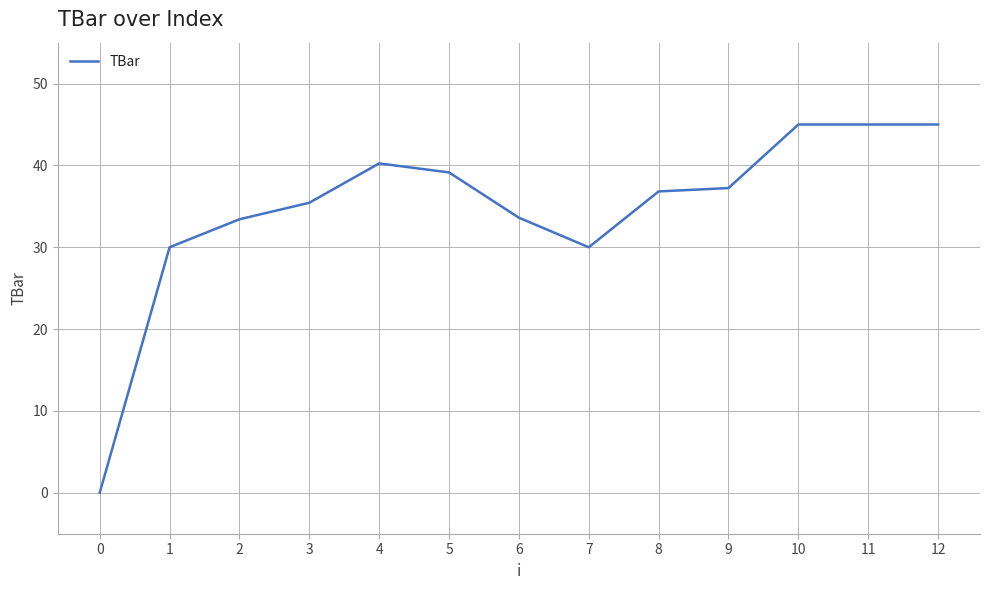

Is it true that the value at 5 is 56.3?

False